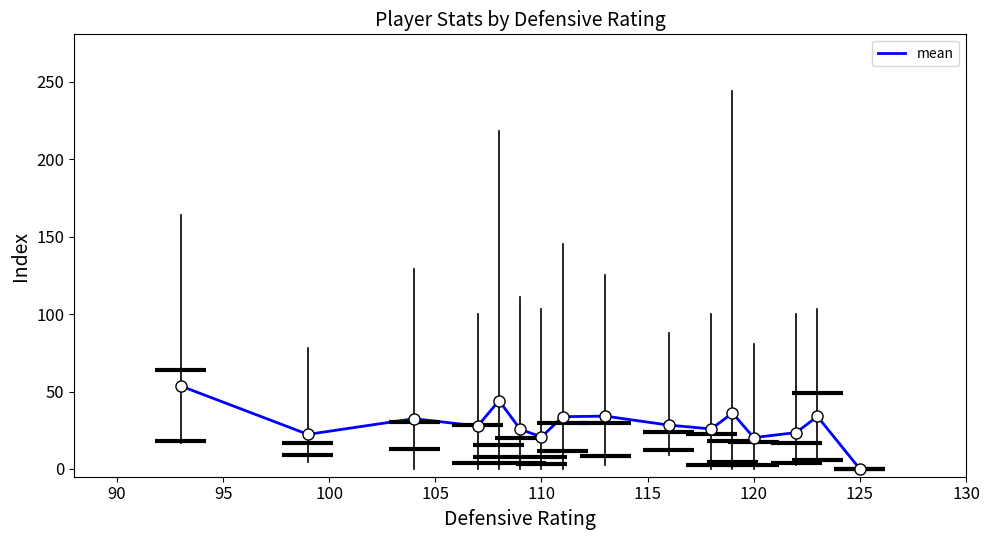

What is the maximum value shown in the chart?

53.6